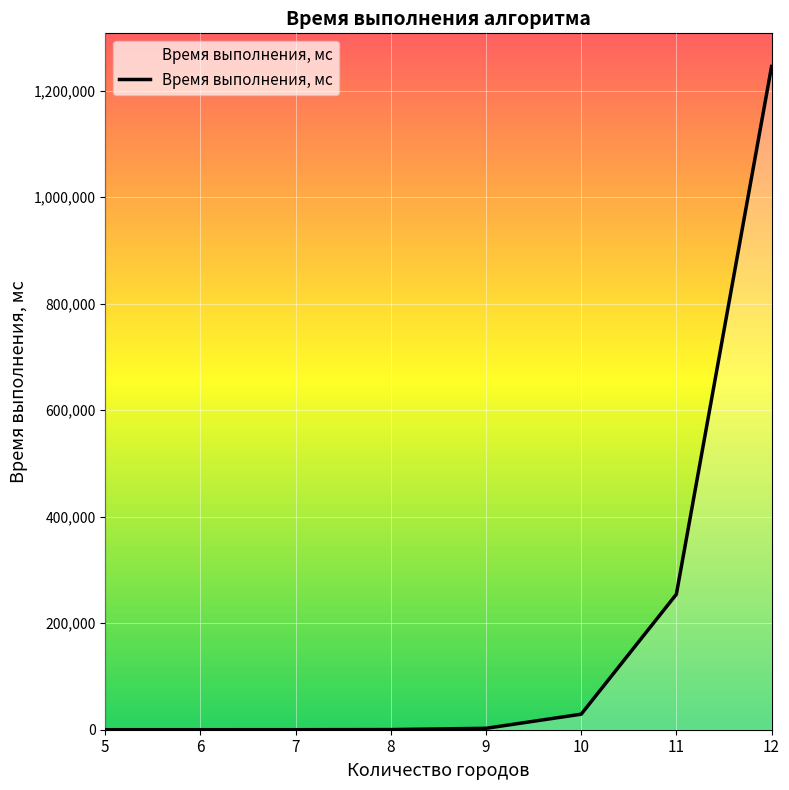

What is the difference between the second highest and minimum values?

254357